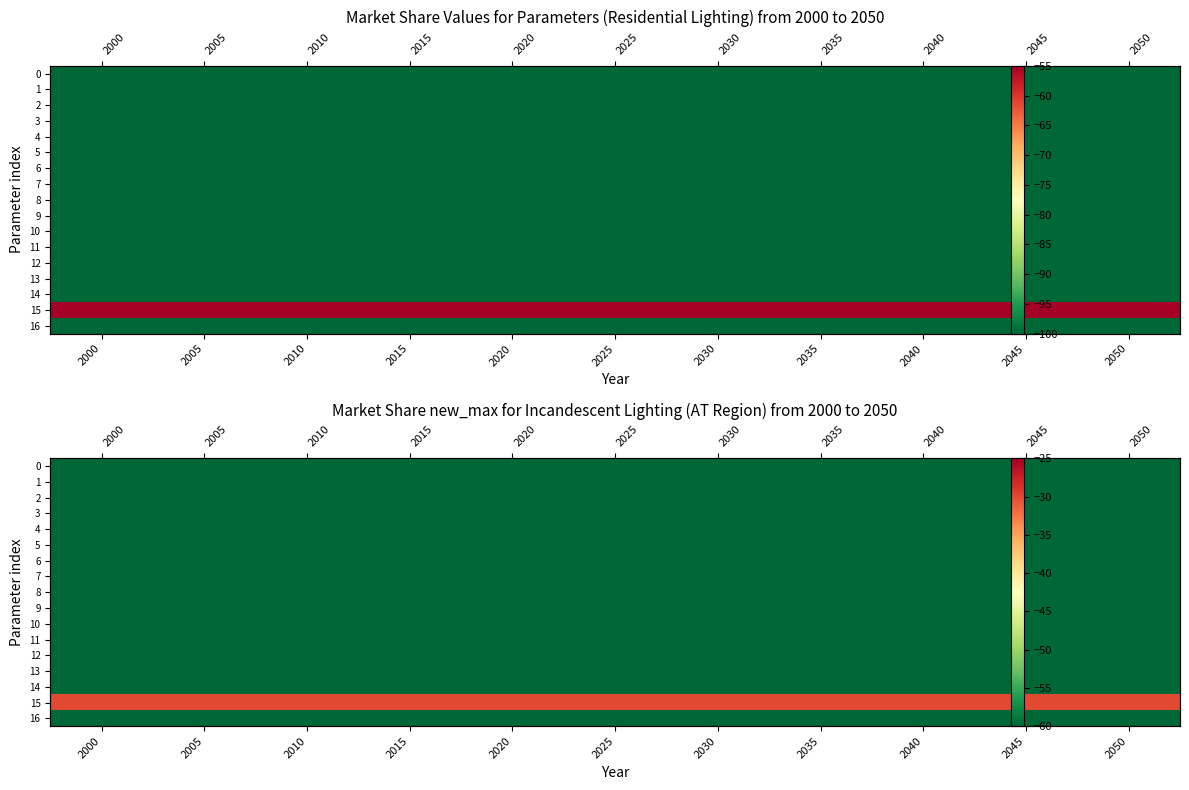

What is the total value across all series at 2030?

-990